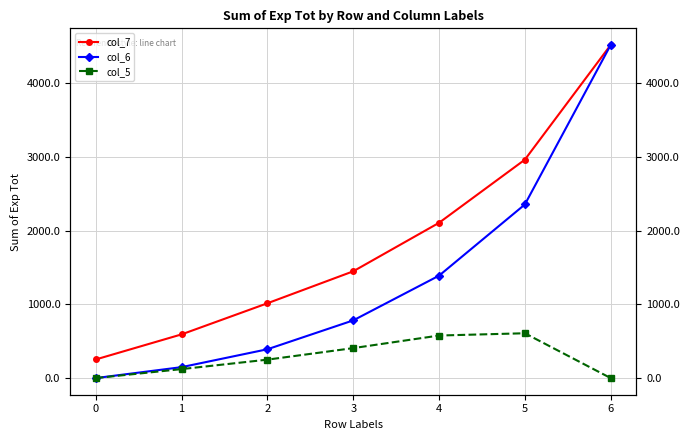

Is it true that col_5 equals 0.0 at 0?

True